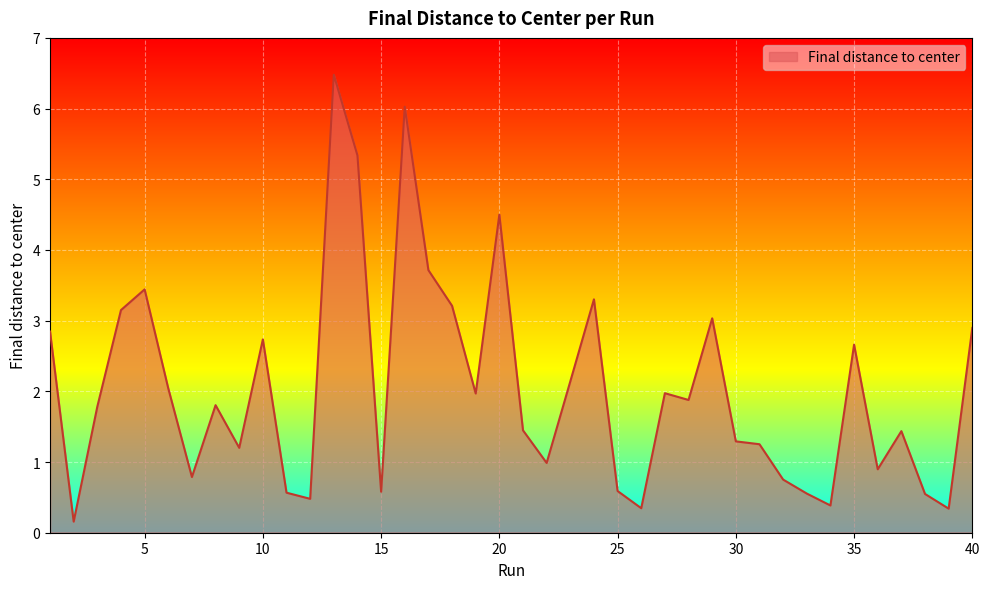

What is the maximum value shown in the chart?

6.5